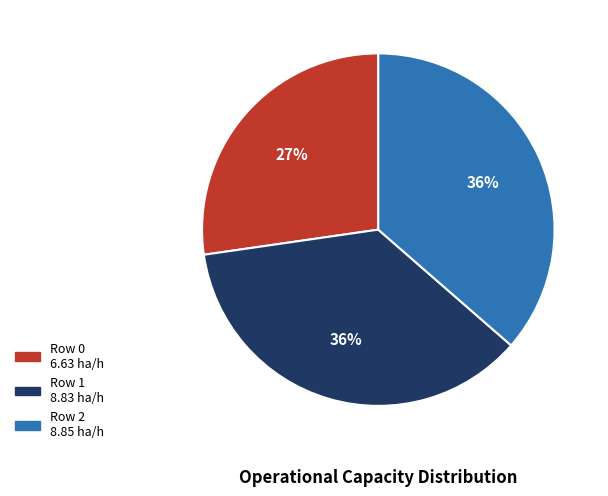

How many segments does this pie chart have?

3